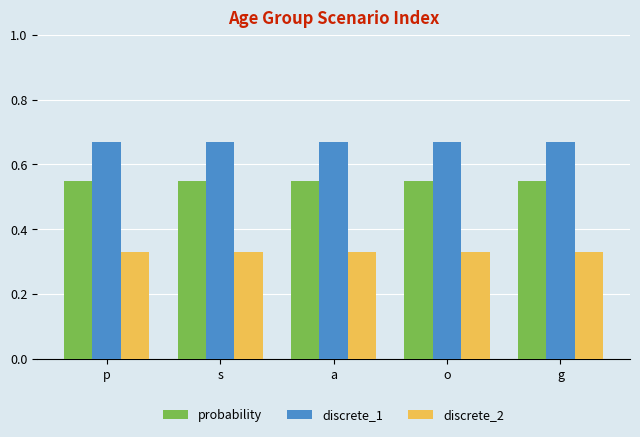

Is the value of probability at p greater than the value of discrete_1 at s?

No